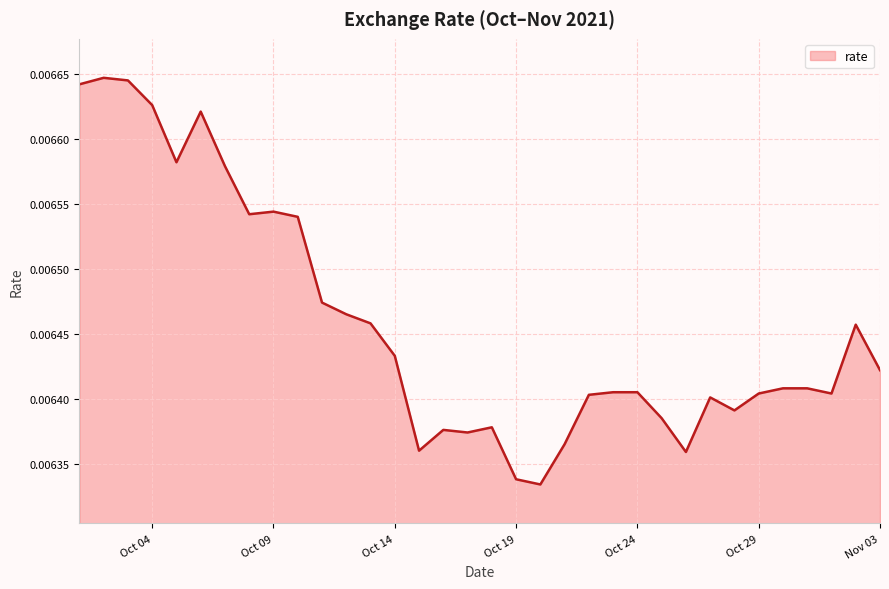

How many points are lower than both their immediate neighbors (excluding endpoints)?

8